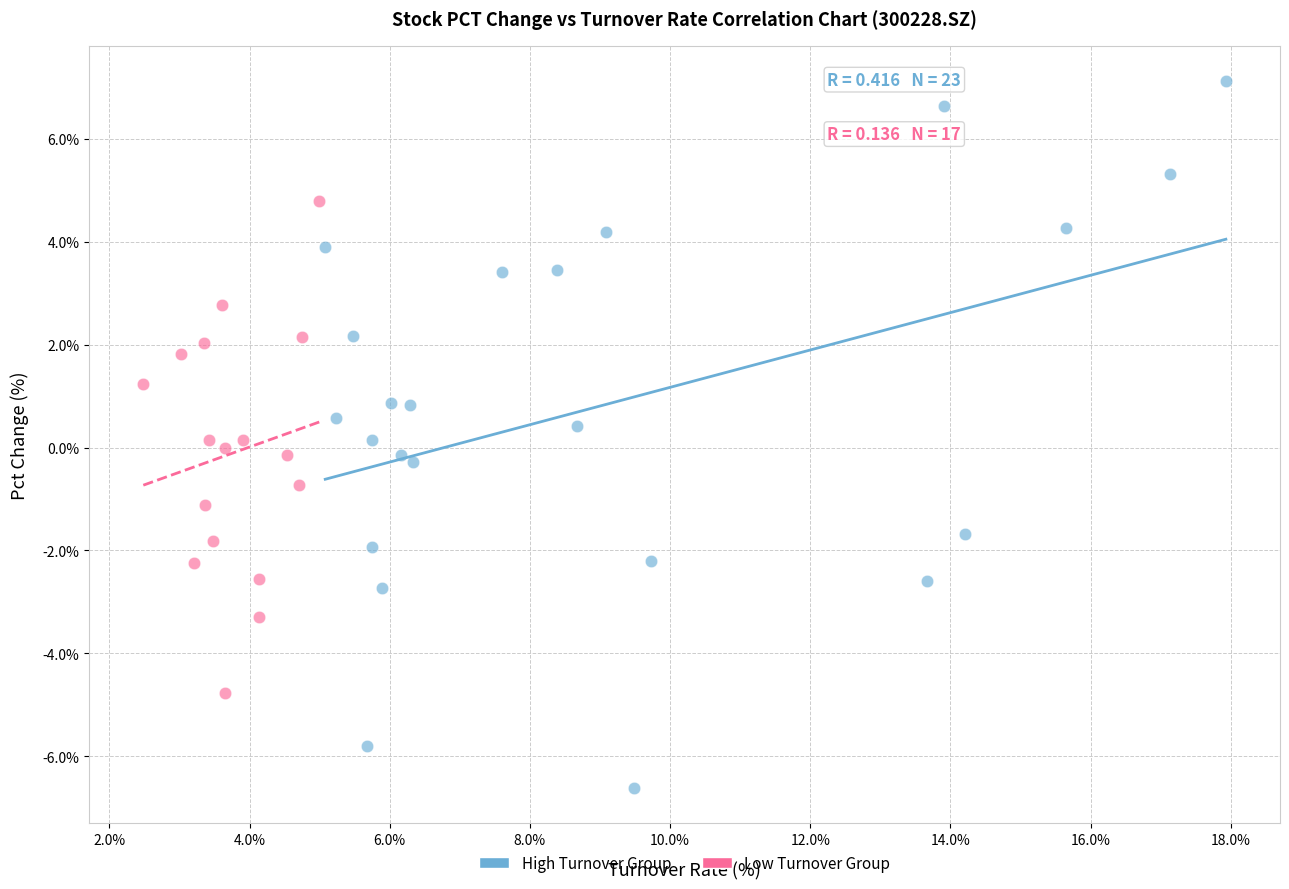

Which series contains the lowest Y value?

High Turnover Group